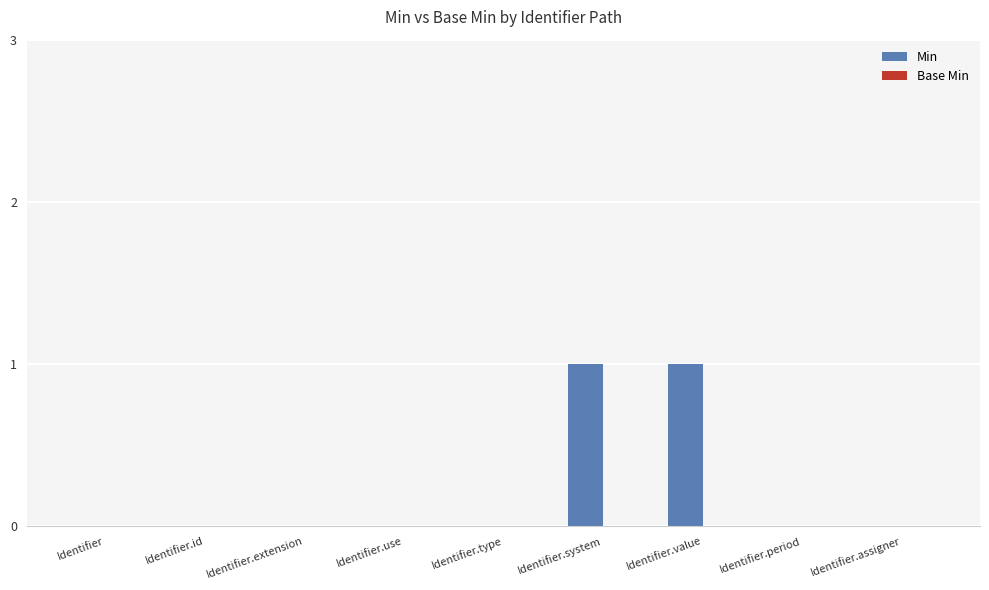

Between Identifier.type and Identifier.value, which is larger?

Identifier.value